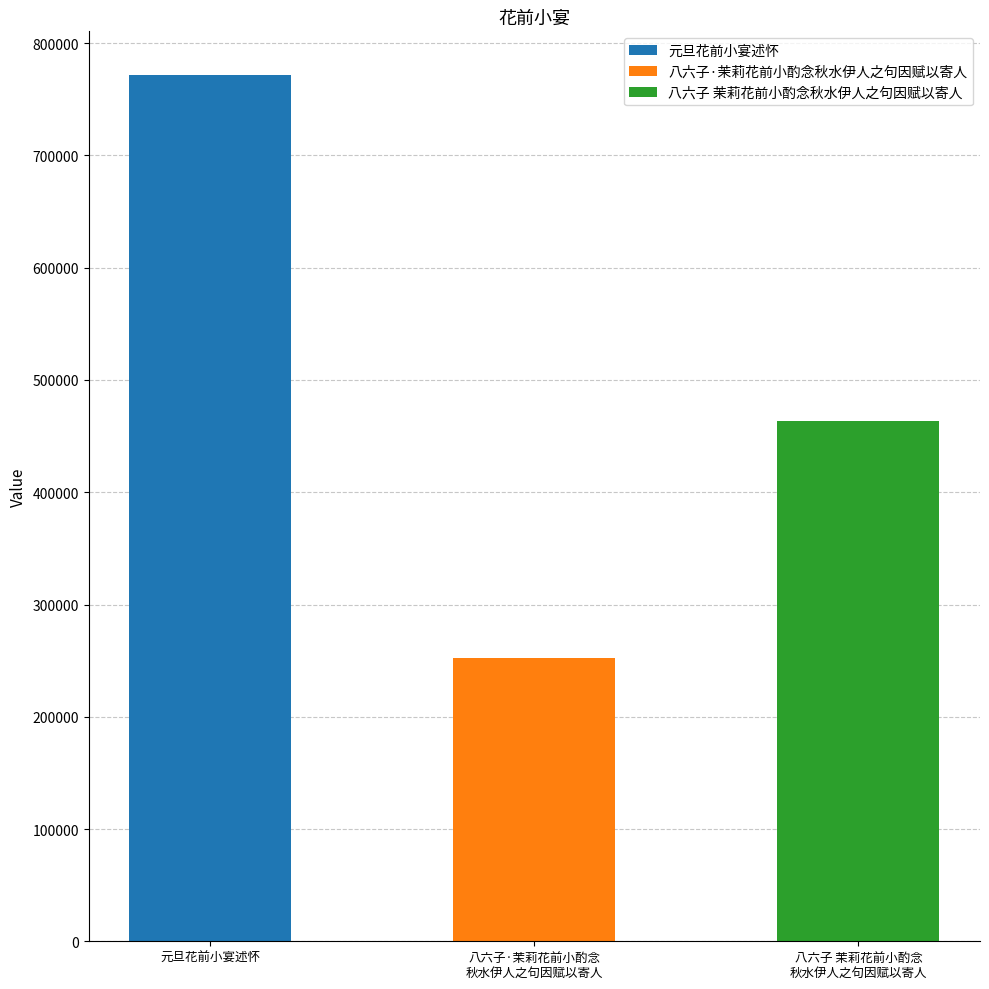

Reading left to right, transcribe all the data shown in this chart.

元旦花前小宴述怀=771979	八六子·茉莉花前小酌念秋水伊人之句因赋以寄人=251943	八六子 茉莉花前小酌念秋水伊人之句因赋以寄人=463869